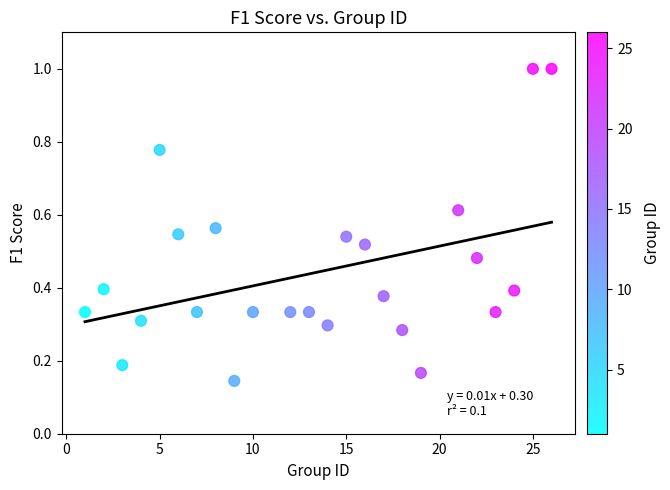

What is the range of Y values (max minus min)?

0.9